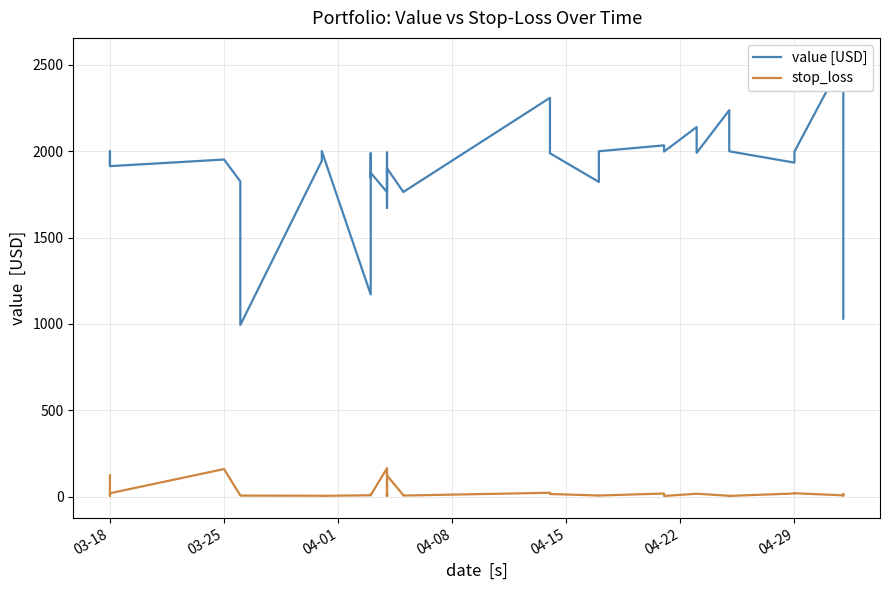

Rank the series by their average value, from highest to lowest.

value [USD], stop_loss